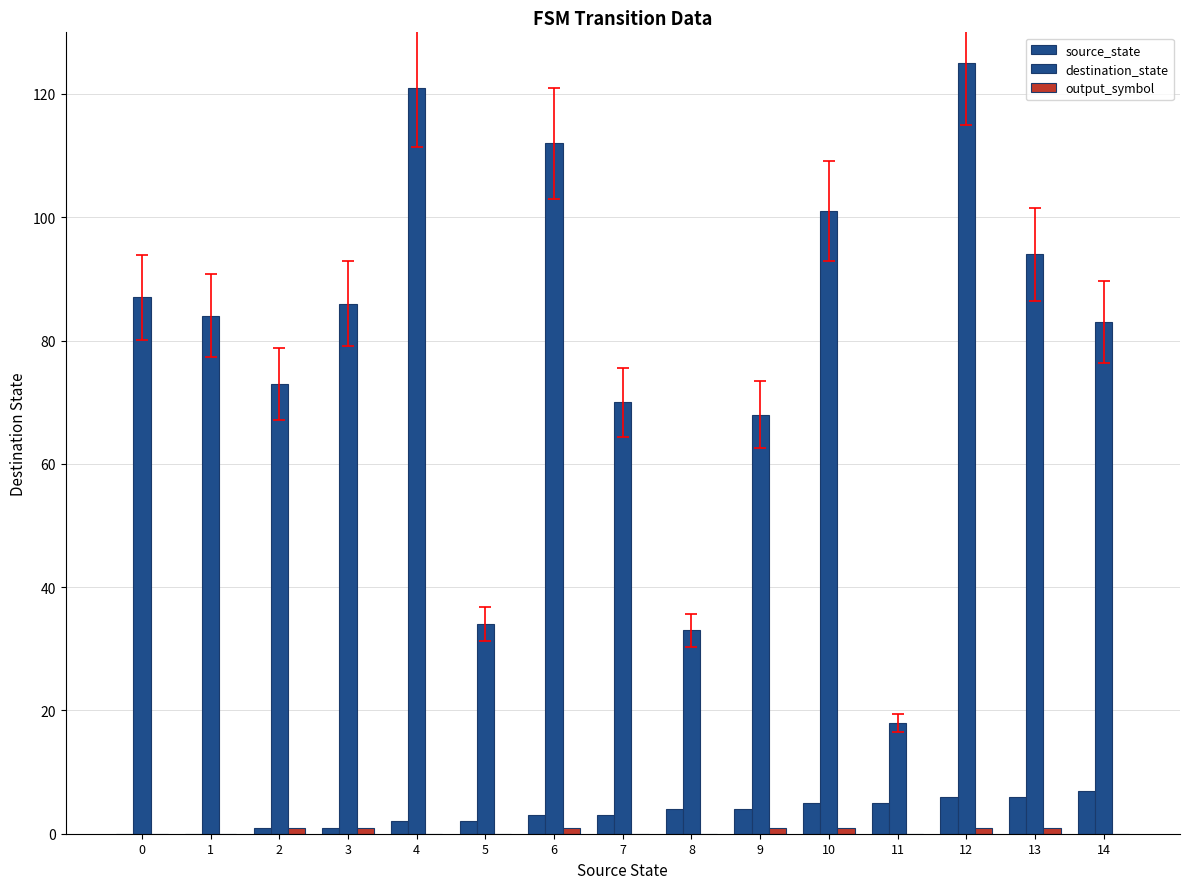

How many data points does each series have?

15